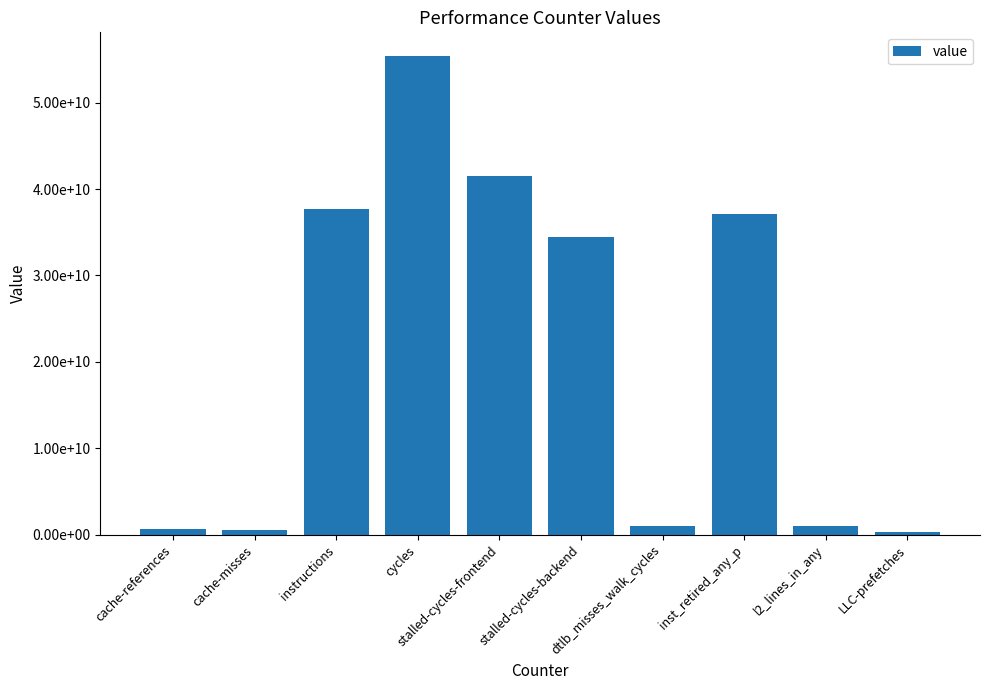

Does the chart contain any negative values?

No